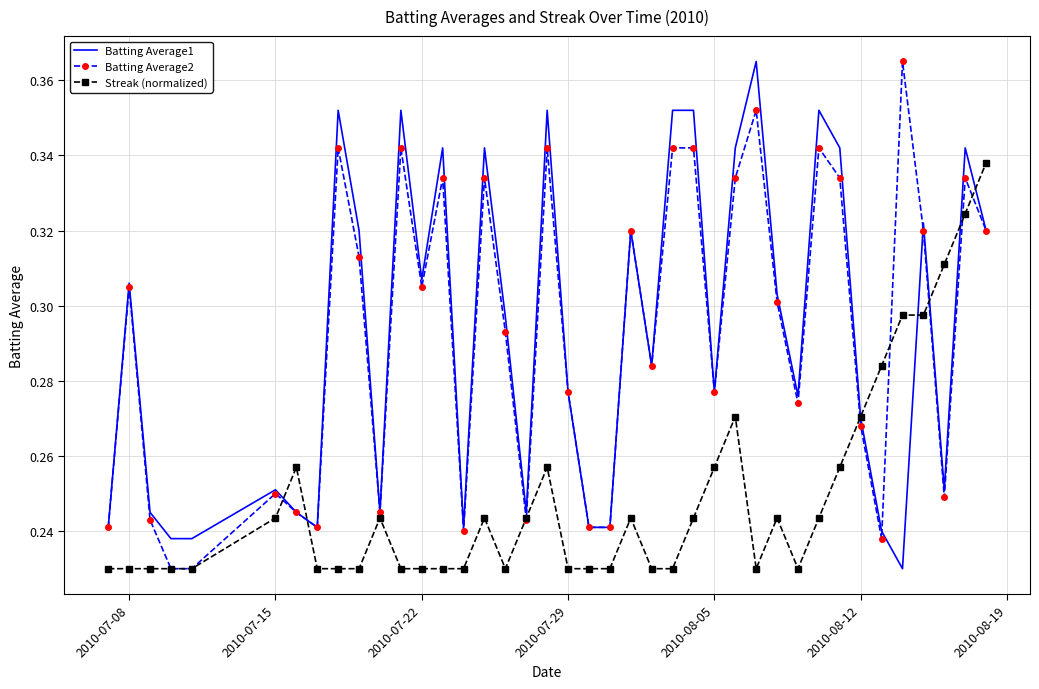

What are all the series names shown in the legend?

Batting Average1, Batting Average2, Streak (normalized)